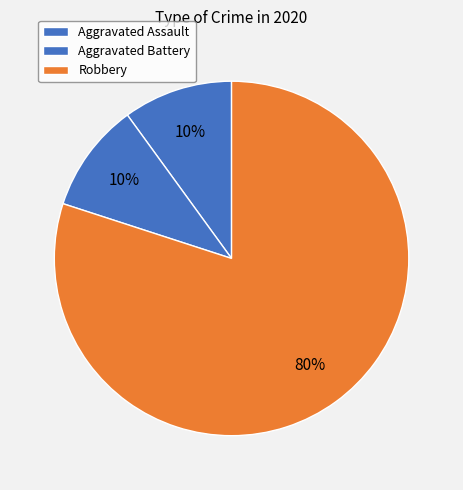

Which slice is the smallest?

Aggravated Assault